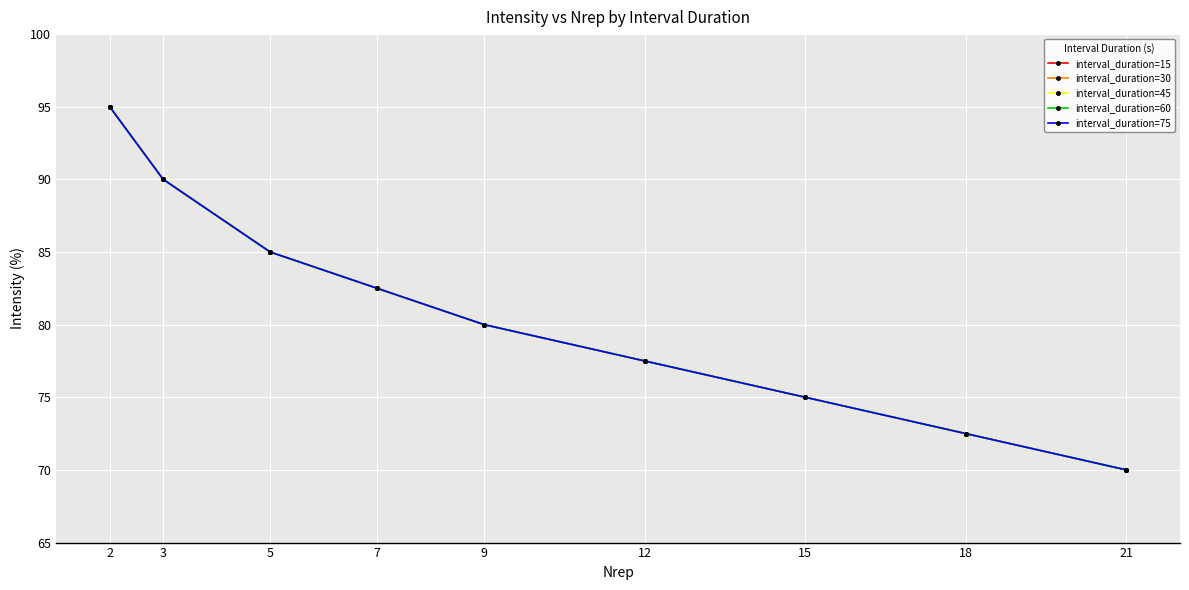

Is it true that interval_duration=15 equals 75.0 at 15?

True